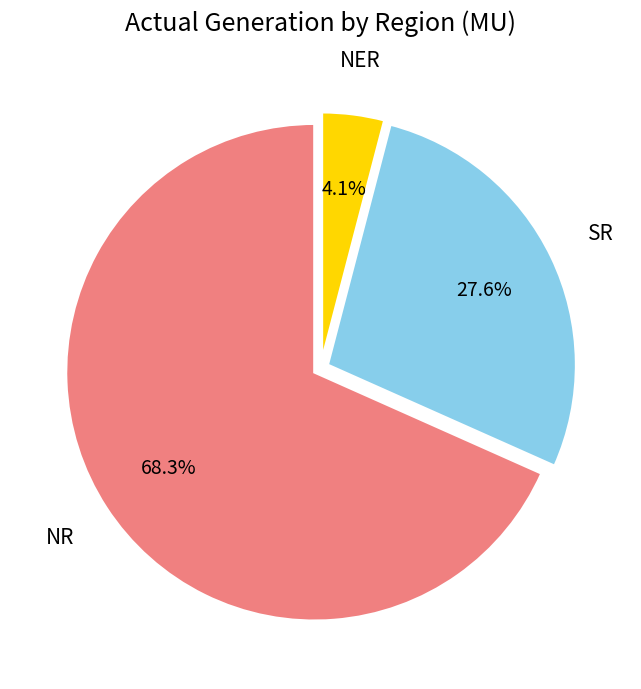

Is there any slice that represents more than half of the pie?

Yes